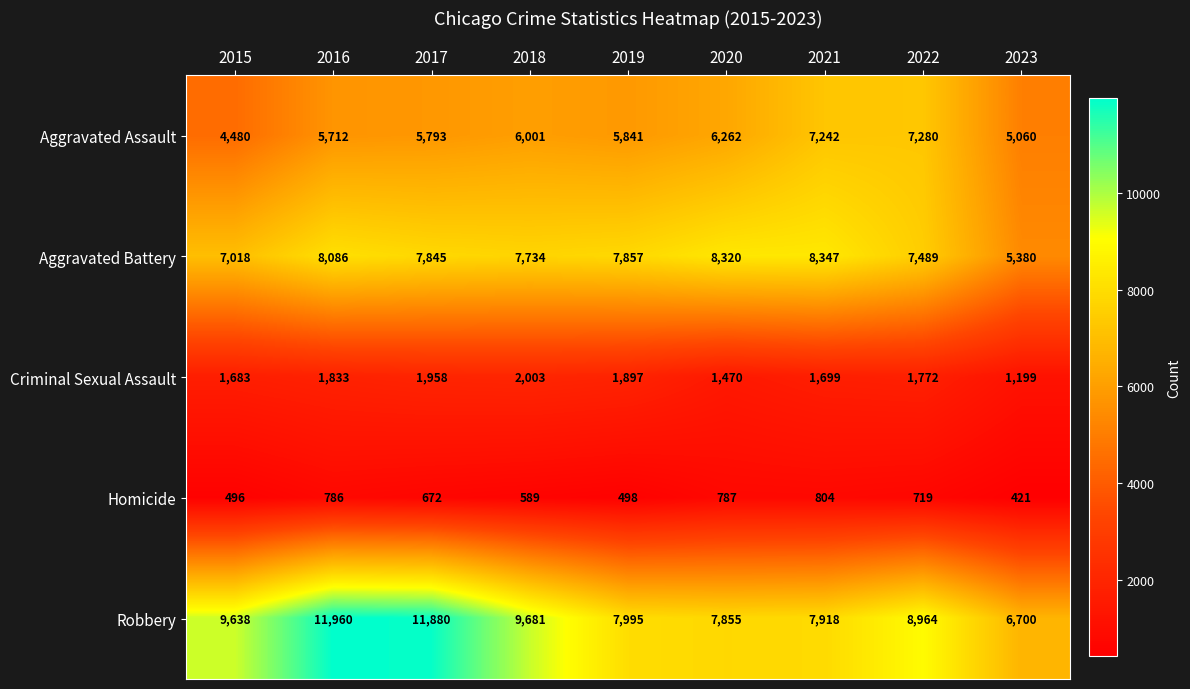

What is the average value of the Criminal Sexual Assault series?

1724